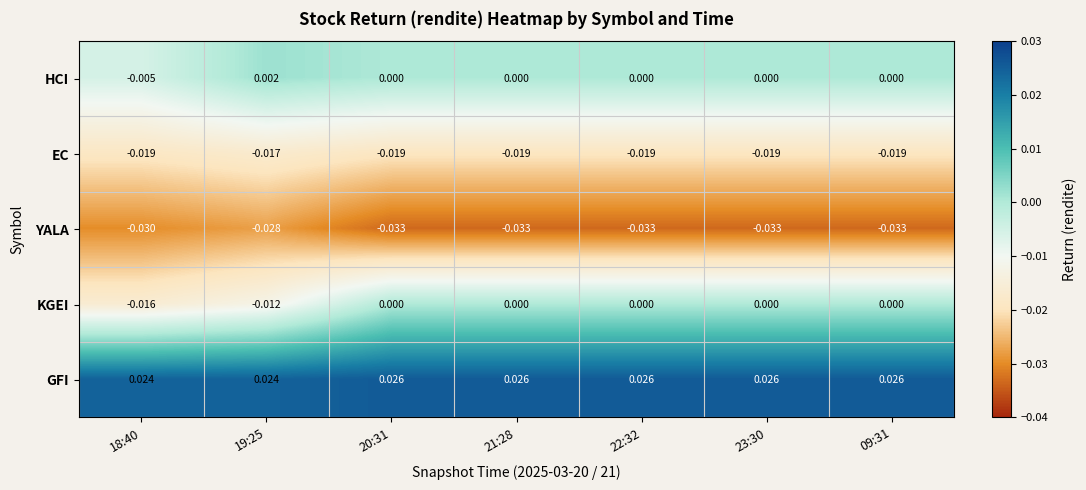

Which series has the largest total across all categories?

GFI